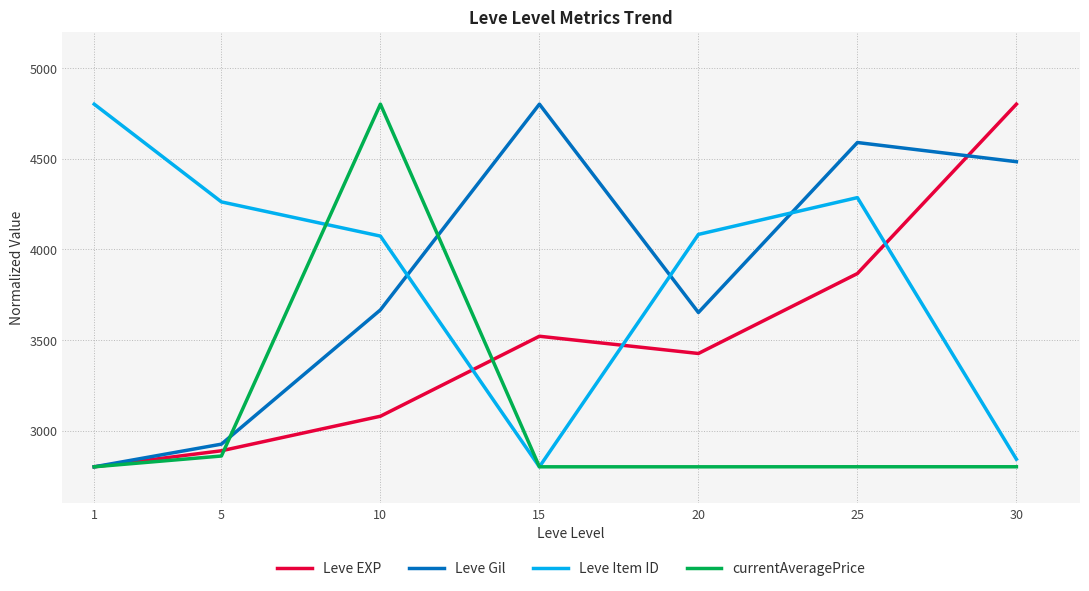

How many times do Leve Item ID and Leve Gil cross each other?

3